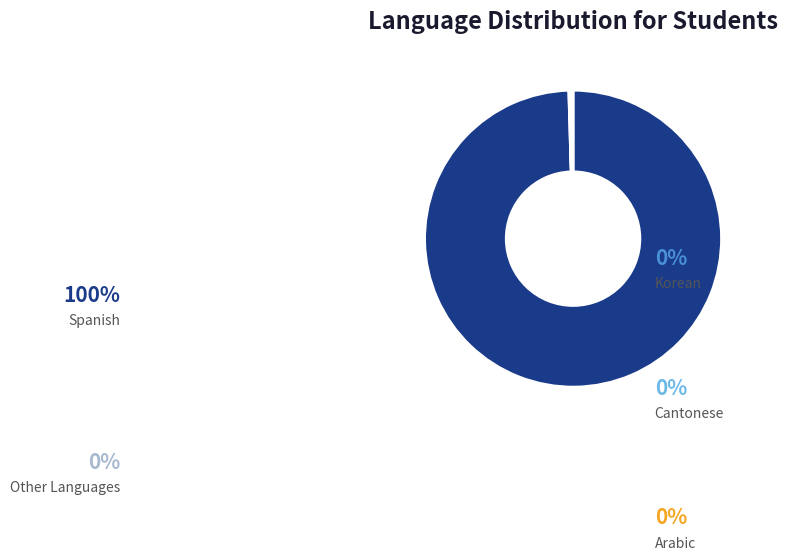

To the nearest percent, what percentage of the pie is Spanish?

100%